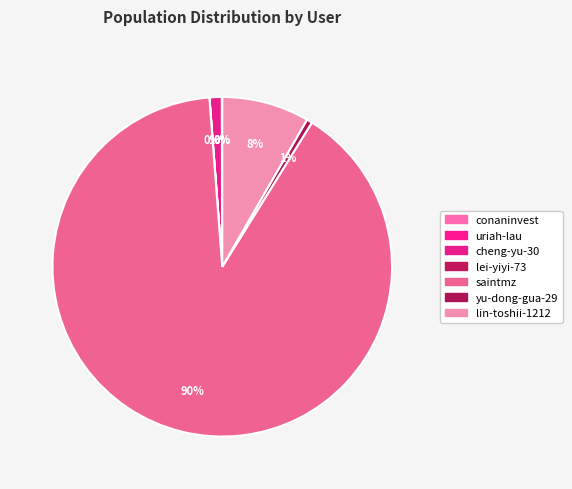

What portion of the pie excludes uriah-lau?

100.0%